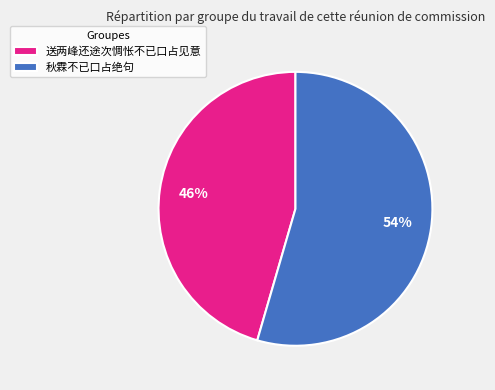

Do 送两峰还途次惆怅不已口占见意 and 秋霖不已口占绝句 together represent more than half of the pie?

Yes